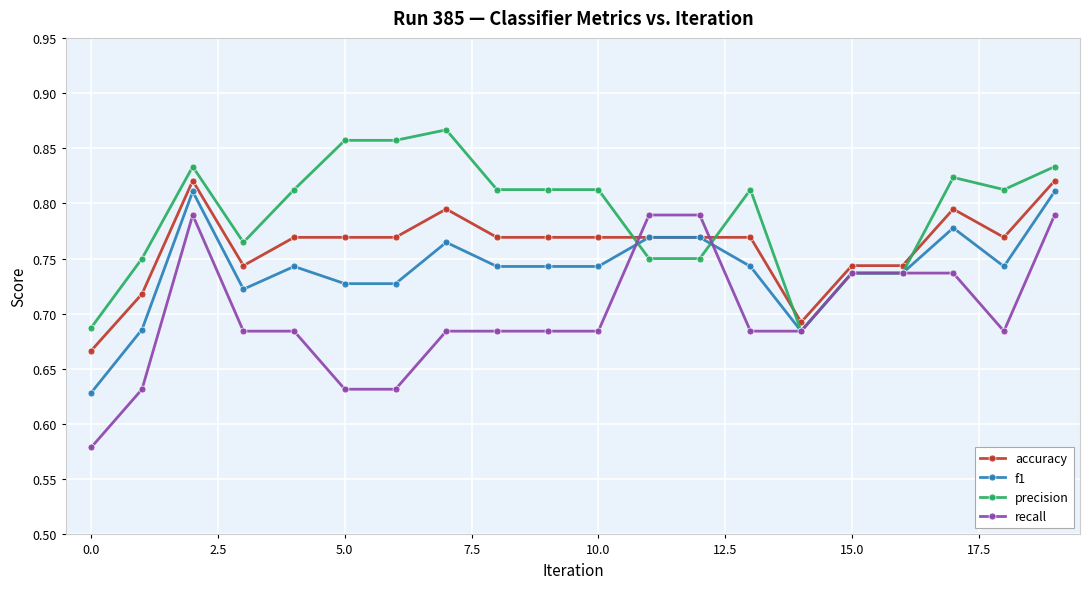

Which series ends up on top after the final intersection of precision and accuracy?

precision